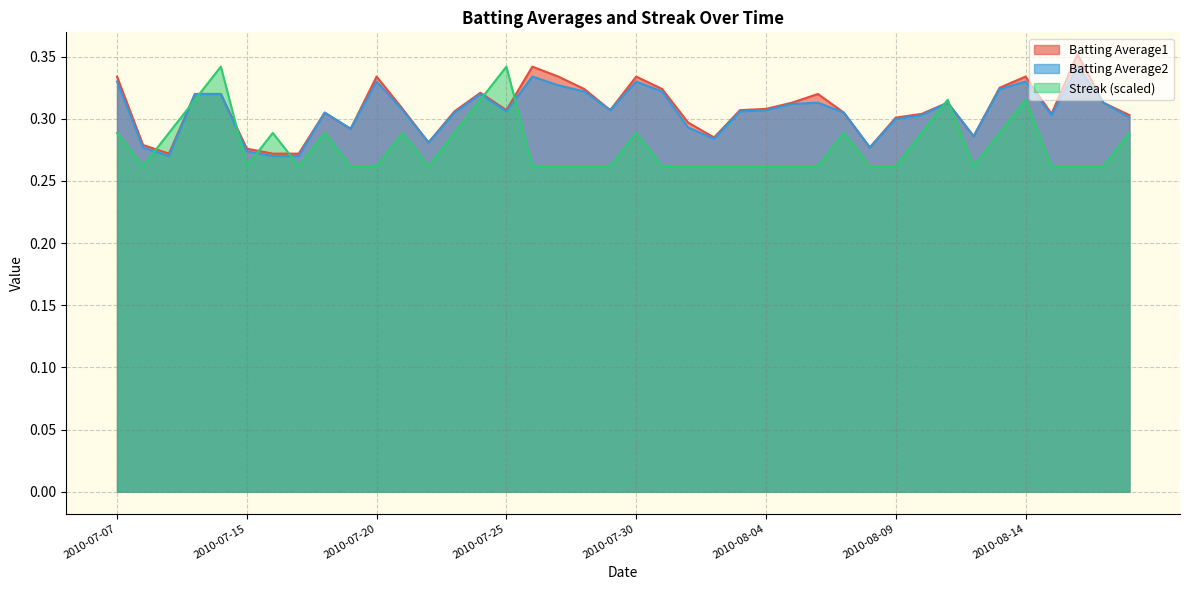

Which series has the largest total across all categories?

Batting Average1